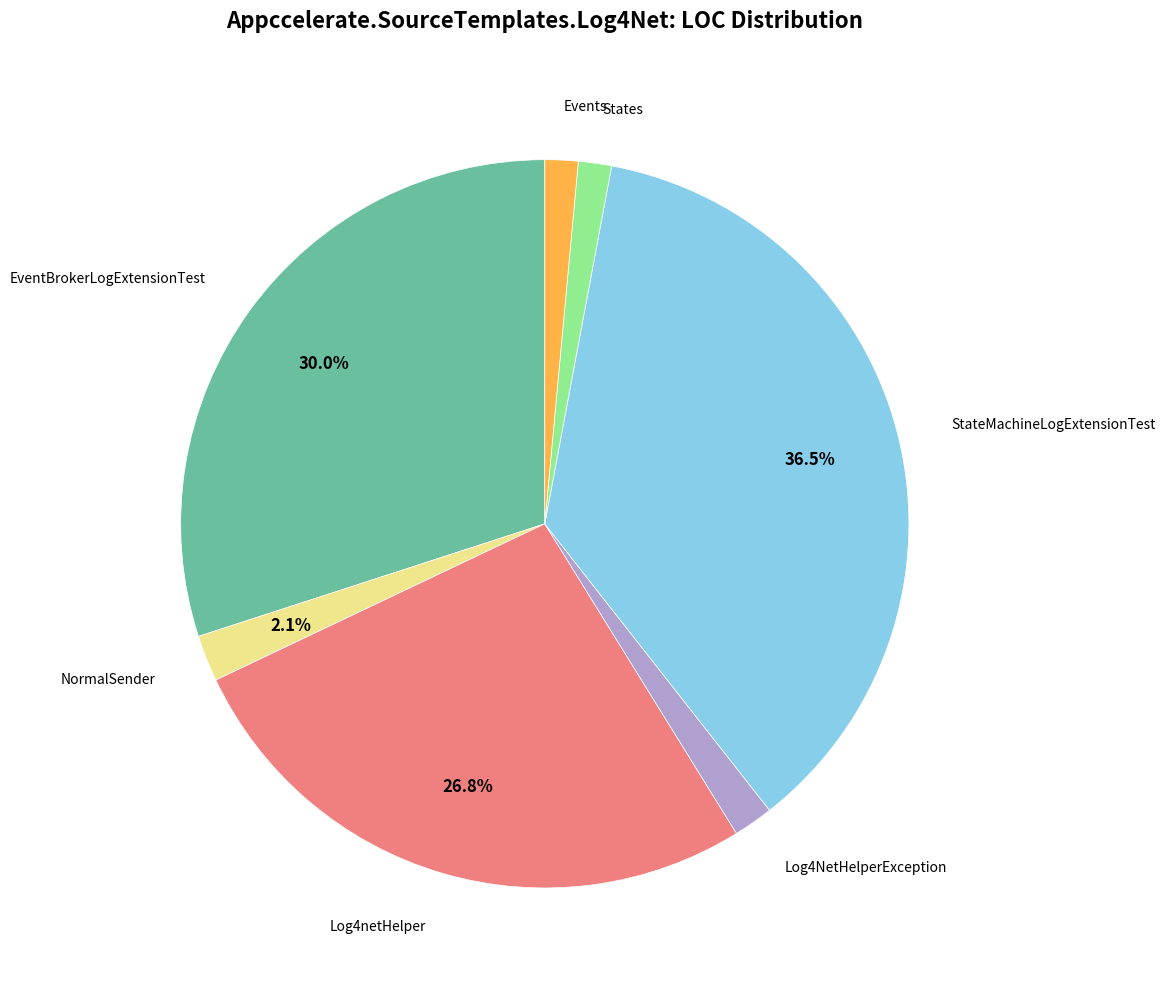

Is there any slice that represents more than half of the pie?

No